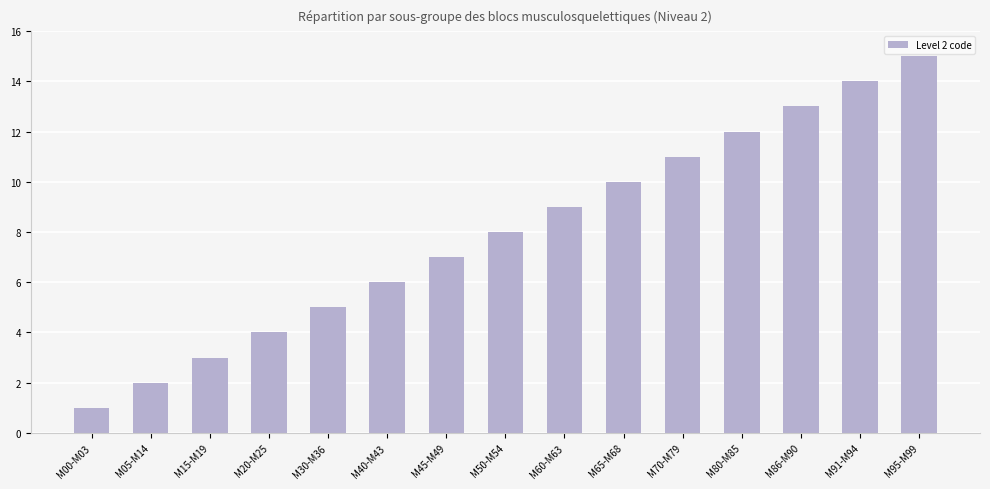

True or false: the data shows 16 at M80-M85.

False